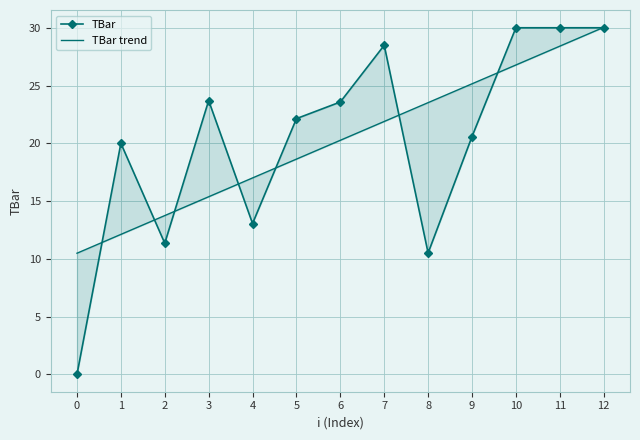

What are all the series names shown in the legend?

TBar, TBar trend